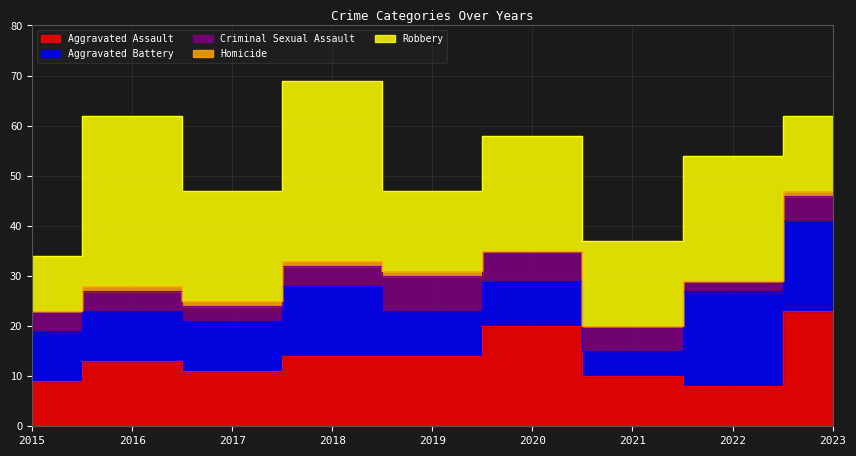

Which series changed the most between 2016 and 2023?

Robbery